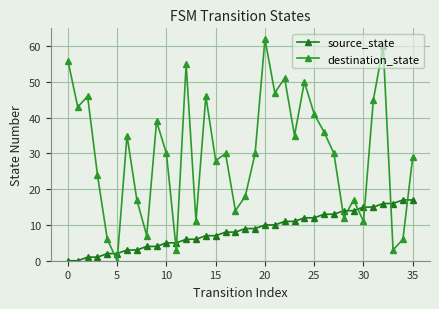

How many data points does each series have?

36